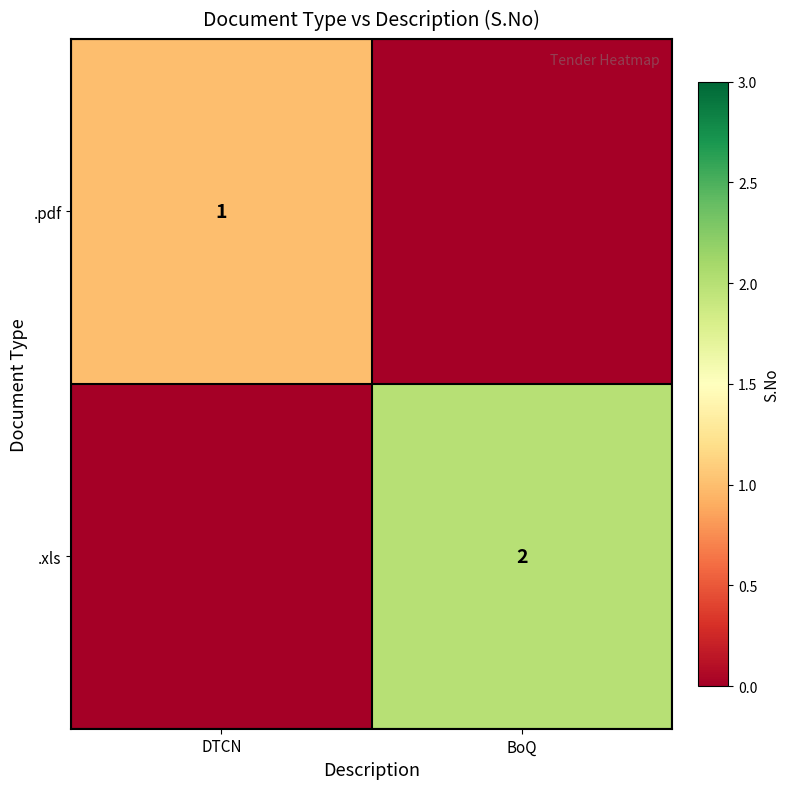

Is the value of .pdf at DTCN greater than the value of .xls at BoQ?

No